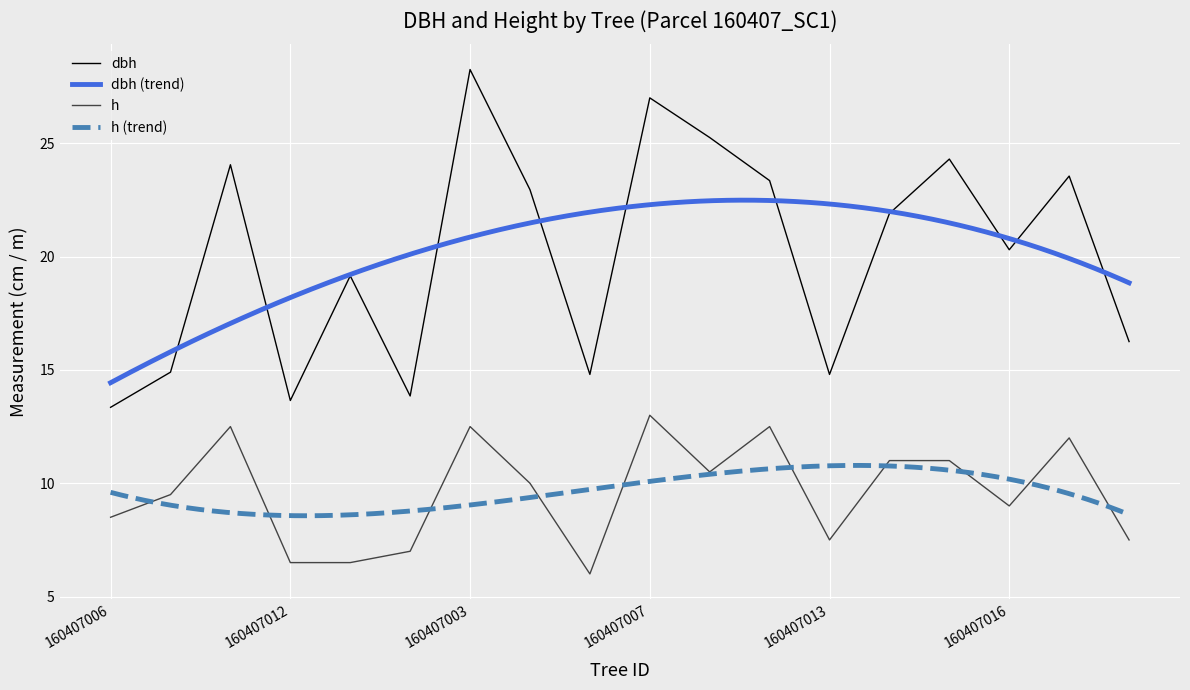

Is the value of h at 160407012 greater than the value of dbh at 160407003?

No